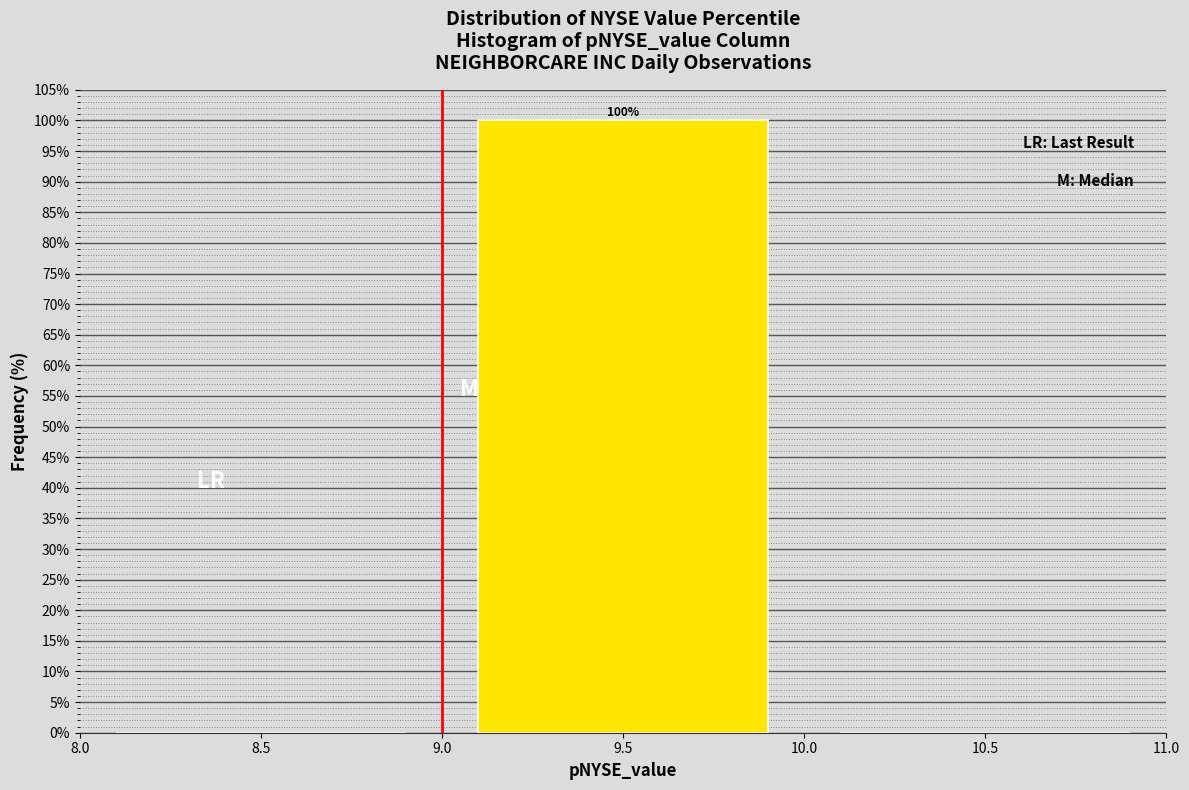

Which range on the x-axis has the tallest bar?

9.0 to 10.0